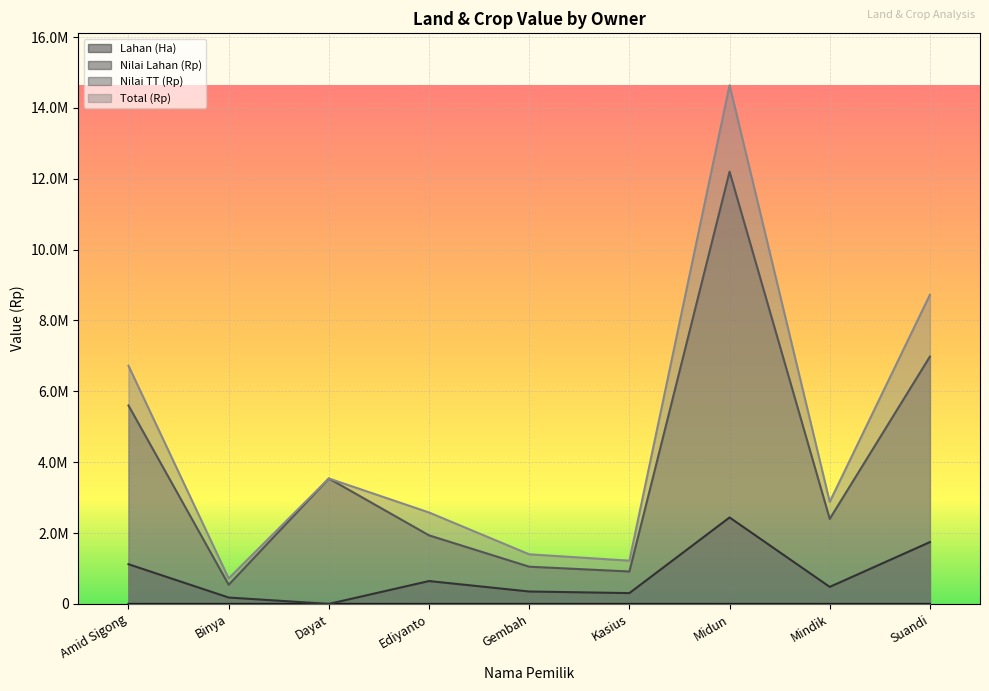

How many values in Nilai Lahan (Rp) are above zero?

8